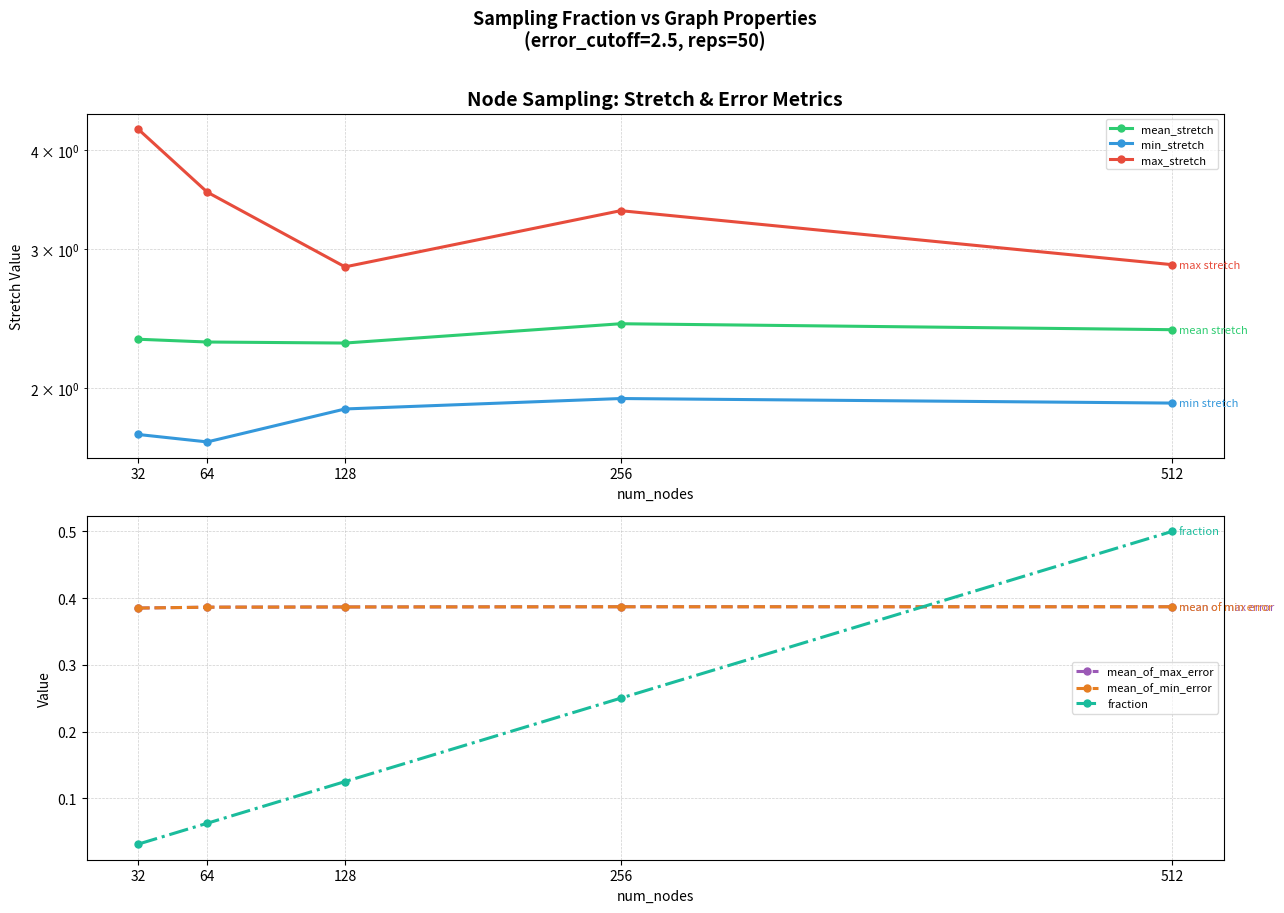

At how many categories does at least one series exceed 3?

3